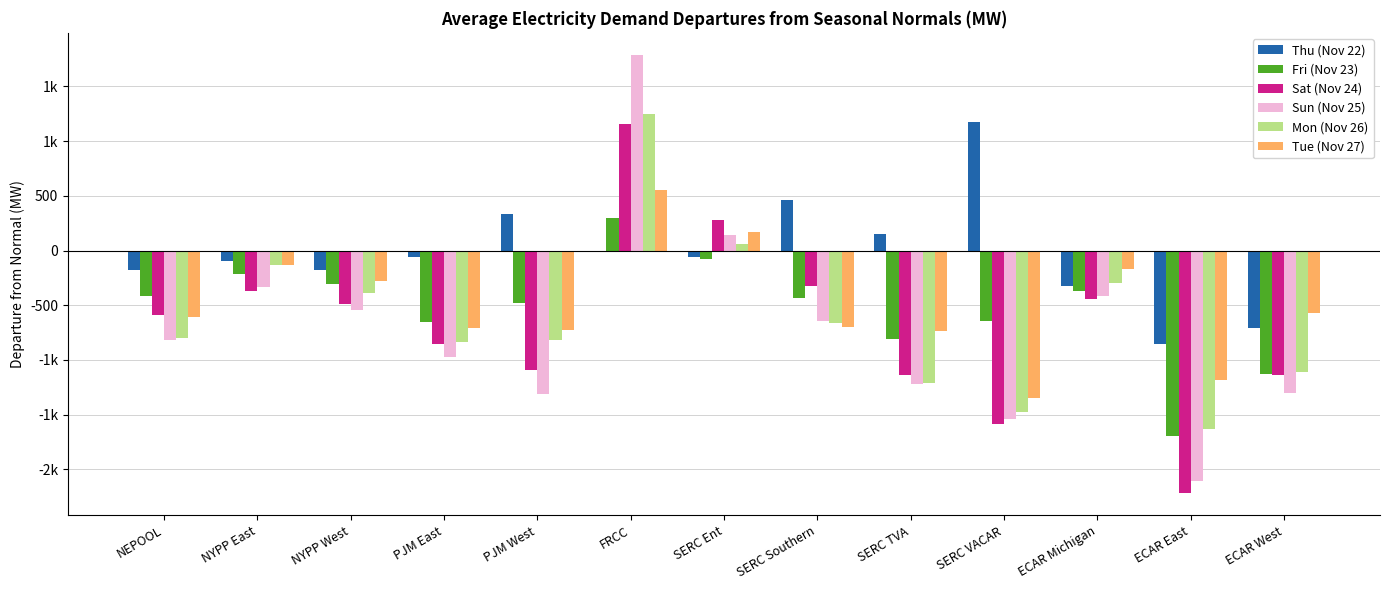

Does the chart contain stacked bars?

No